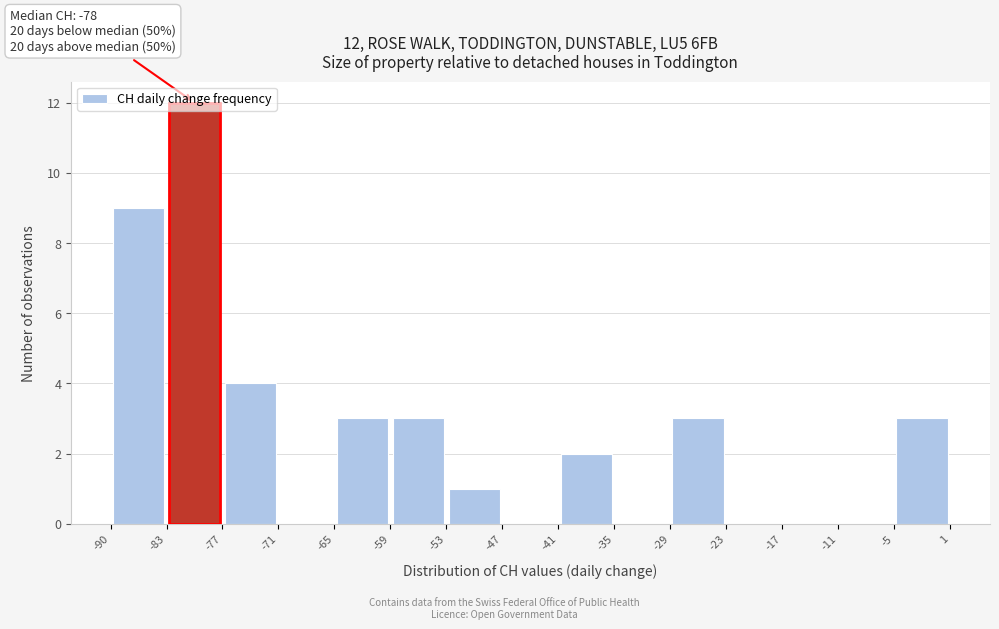

Which range on the x-axis has the tallest bar?

-83 to -77